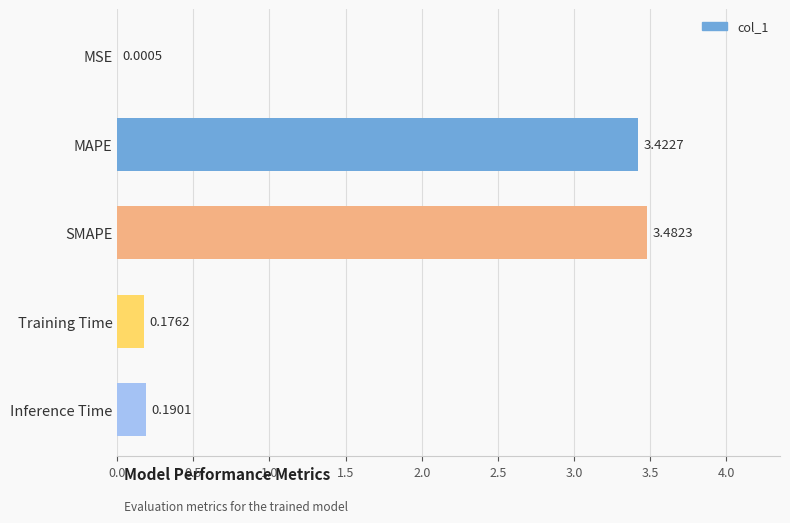

At which category does the chart reach its peak across all series?

SMAPE